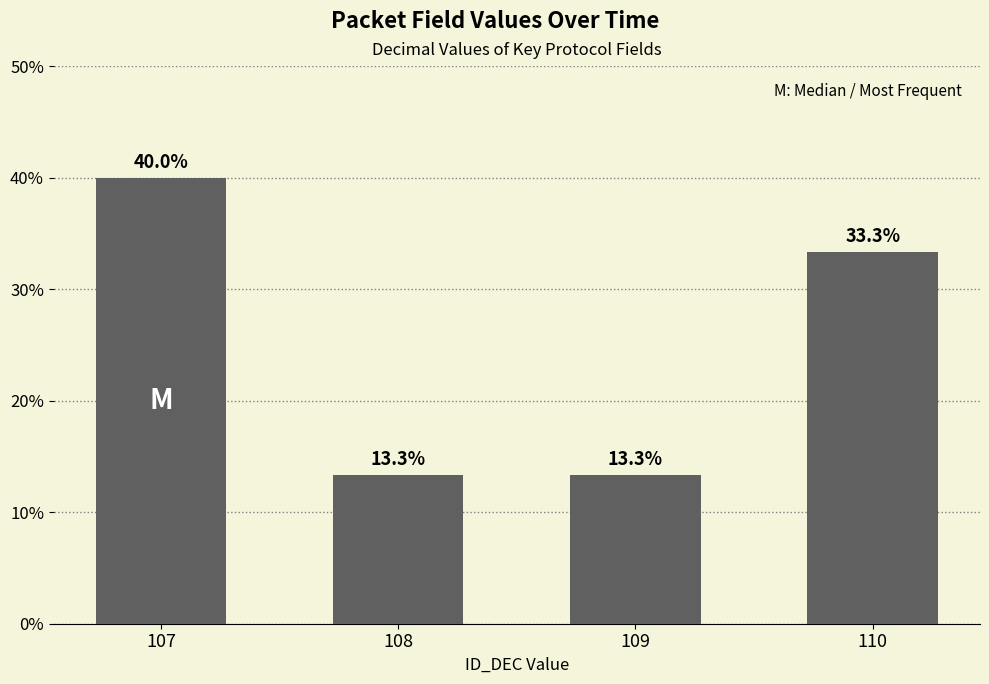

What is the average value?

25.0